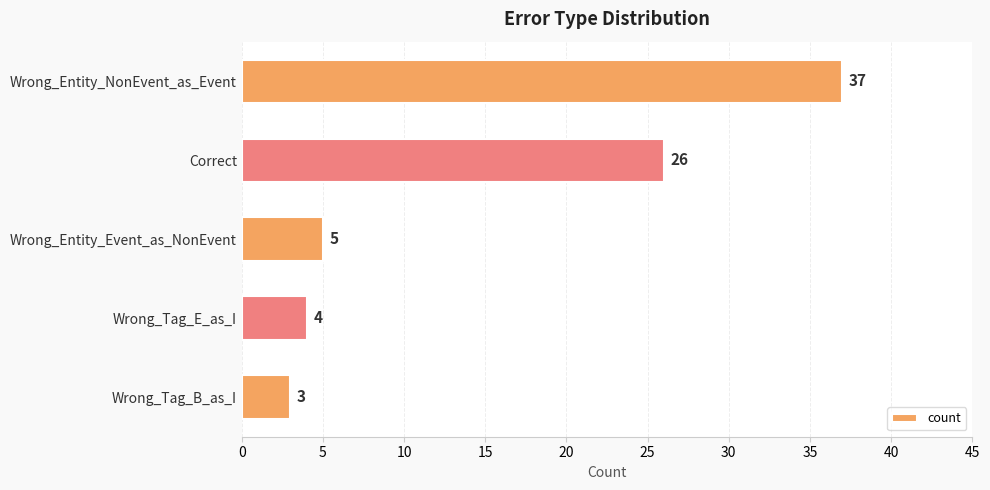

Between Wrong_Entity_Event_as_NonEvent and Wrong_Tag_B_as_I, which is larger?

Wrong_Entity_Event_as_NonEvent